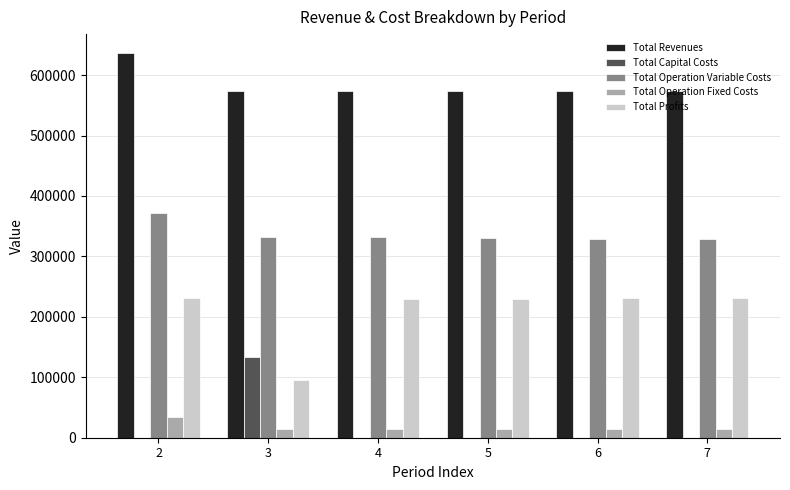

How many distinct data groups are displayed?

5